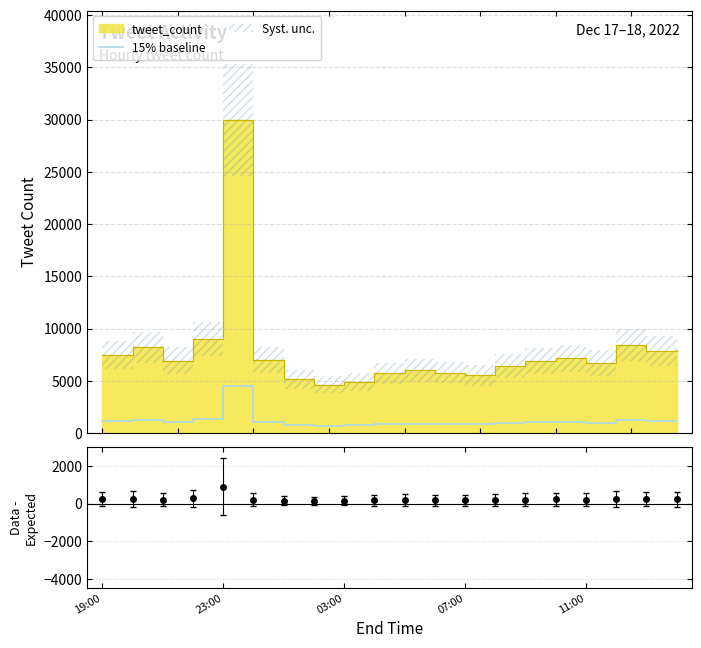

What position from the right is 10?

10